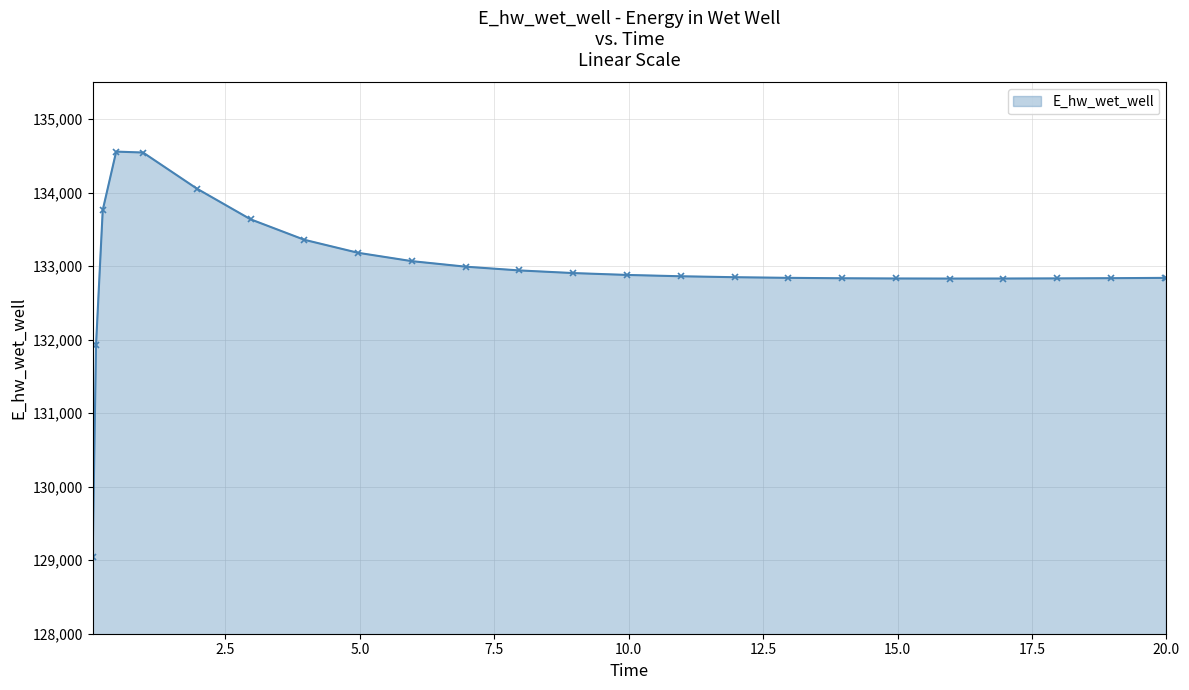

How many lines are shown in the chart?

1